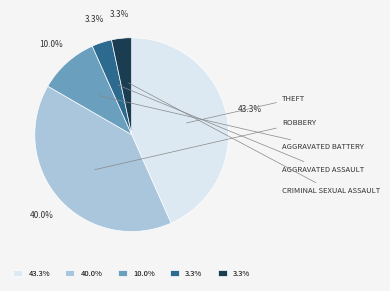

Does any single category account for the majority?

No